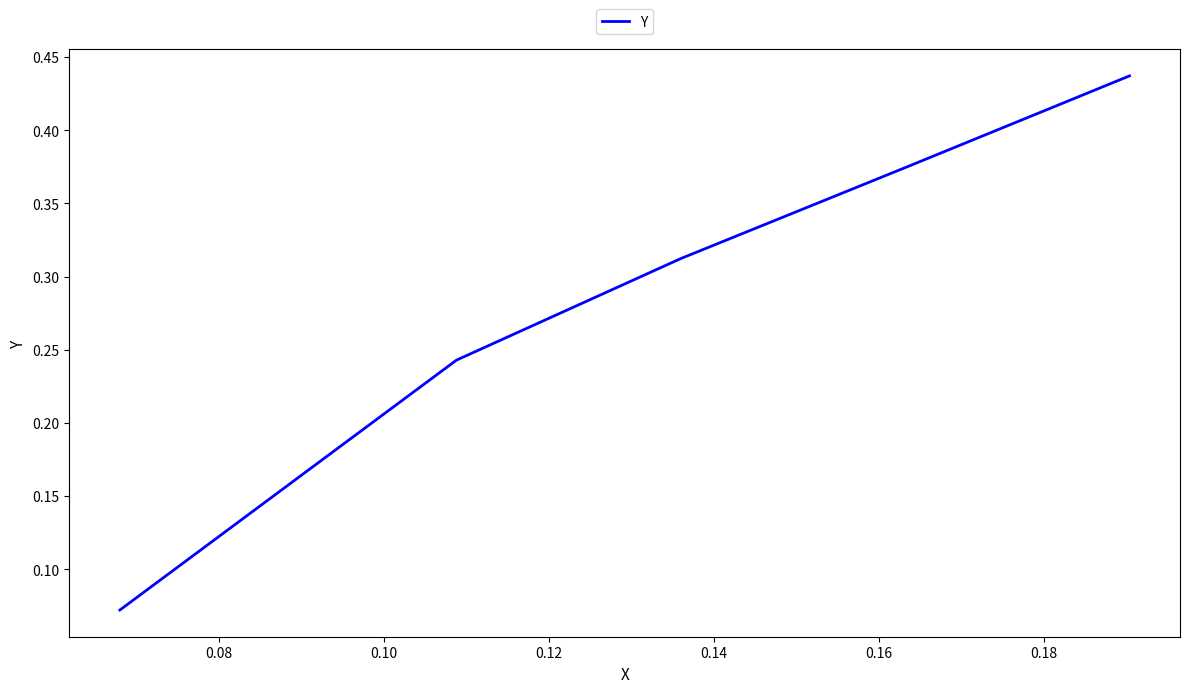

How many values are between 0 and 1?

5